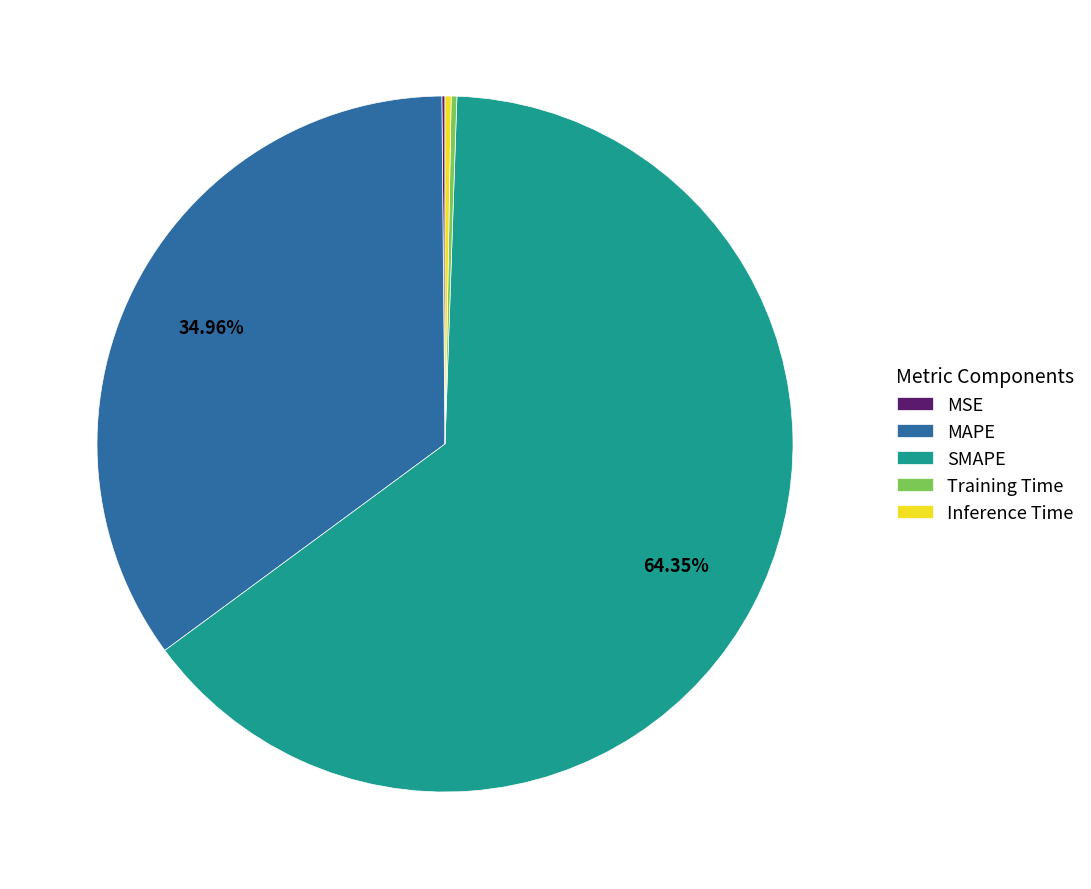

What is the largest slice in the pie chart?

SMAPE